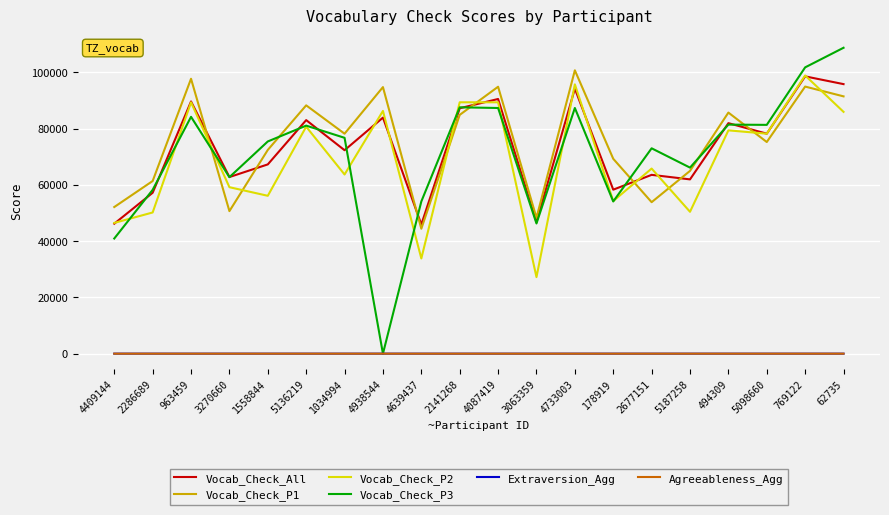

The Agreeableness_Agg series shows 6.0 at 5098660. True or false?

True